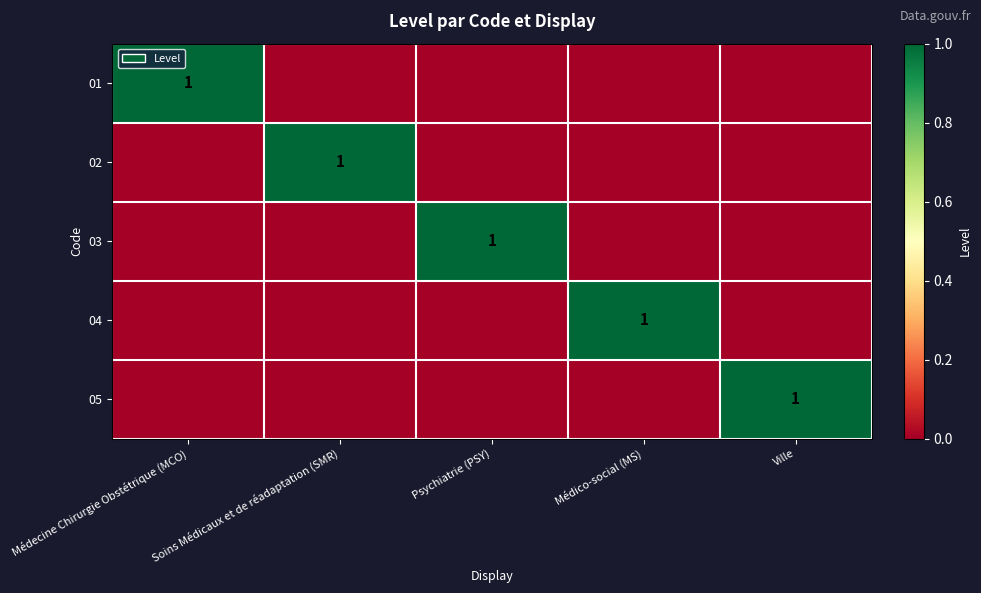

Rank the series by their maximum value, from lowest to highest.

01, 02, 03, 04, 05